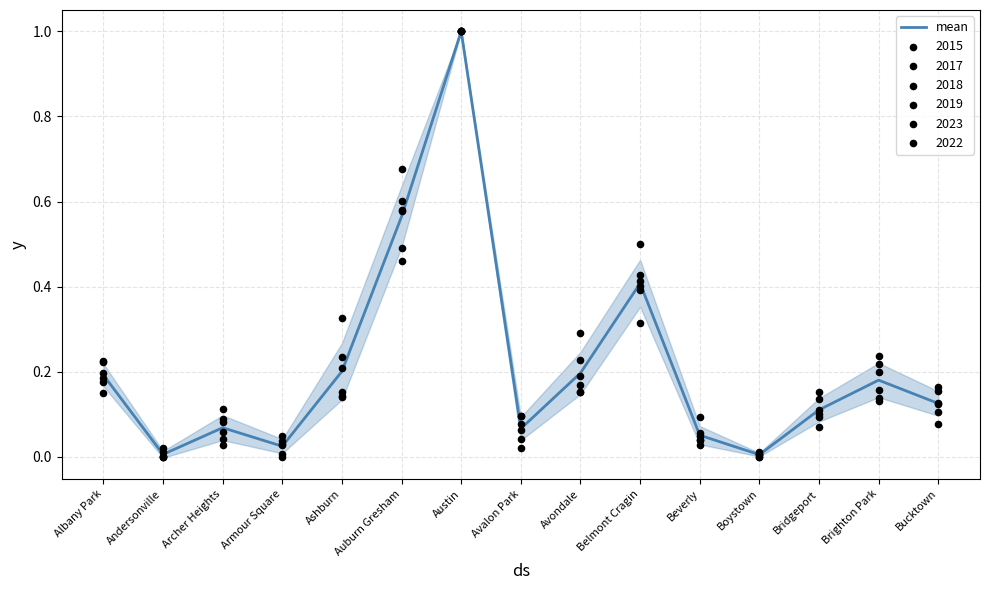

Which has a higher value, Bridgeport or Avalon Park?

Bridgeport